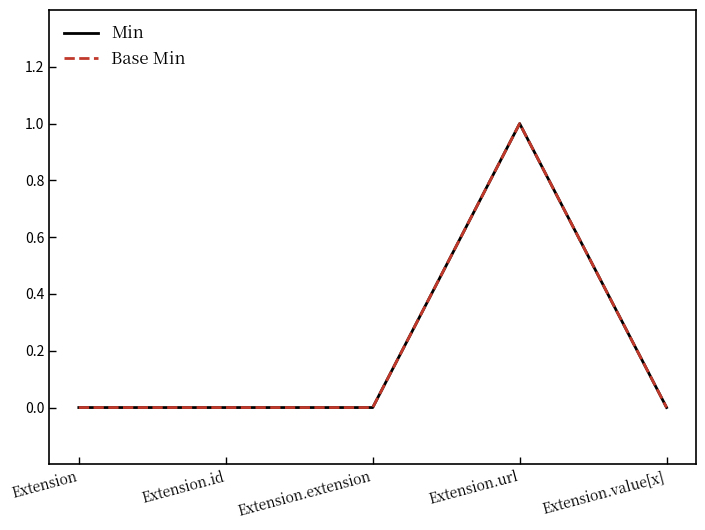

True or false: Min and Base Min intersect in this chart.

False